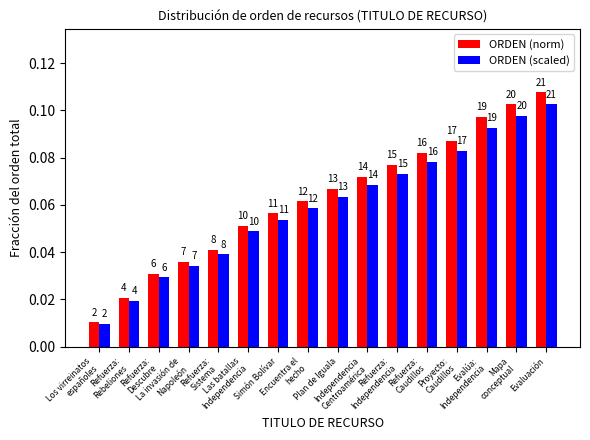

Are the bars horizontal?

No